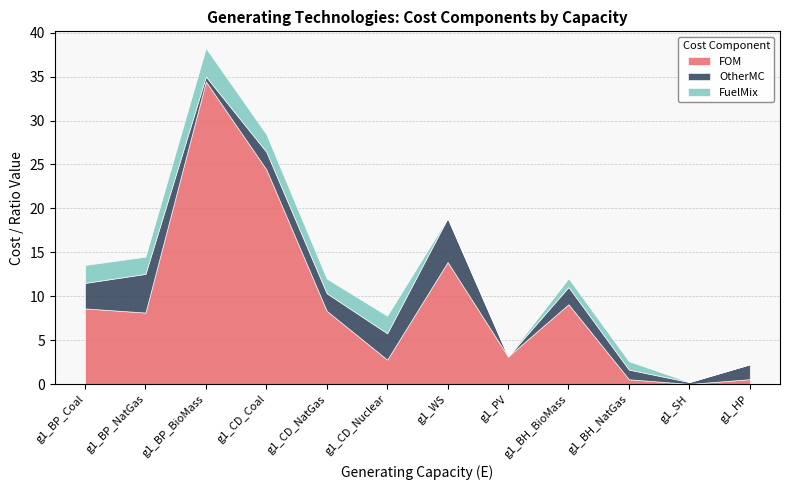

Between which two adjacent categories do OtherMC and FuelMix first intersect?

g1_BP_NatGas and g1_BP_BioMass